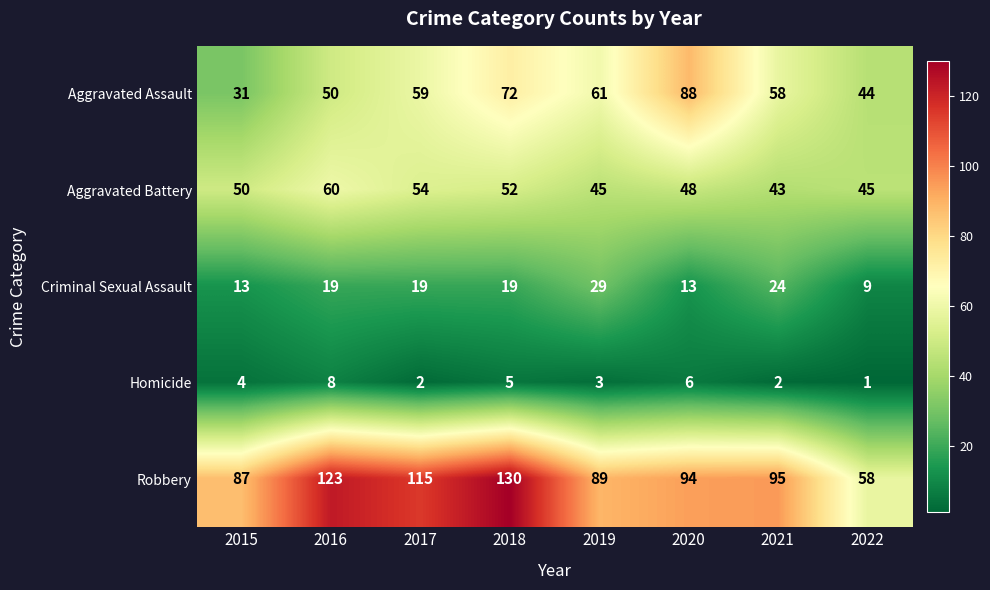

Rank the series at 2021 from highest to lowest value.

Robbery, Aggravated Assault, Aggravated Battery, Criminal Sexual Assault, Homicide